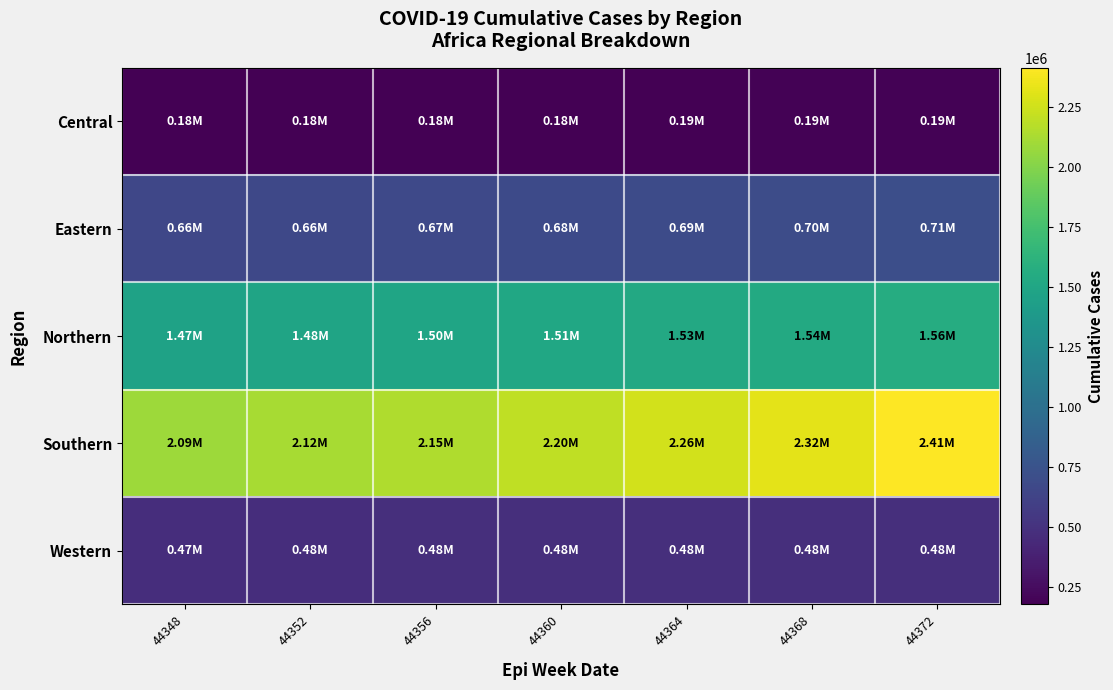

What is the difference between the highest and lowest values at 44364?

2072016